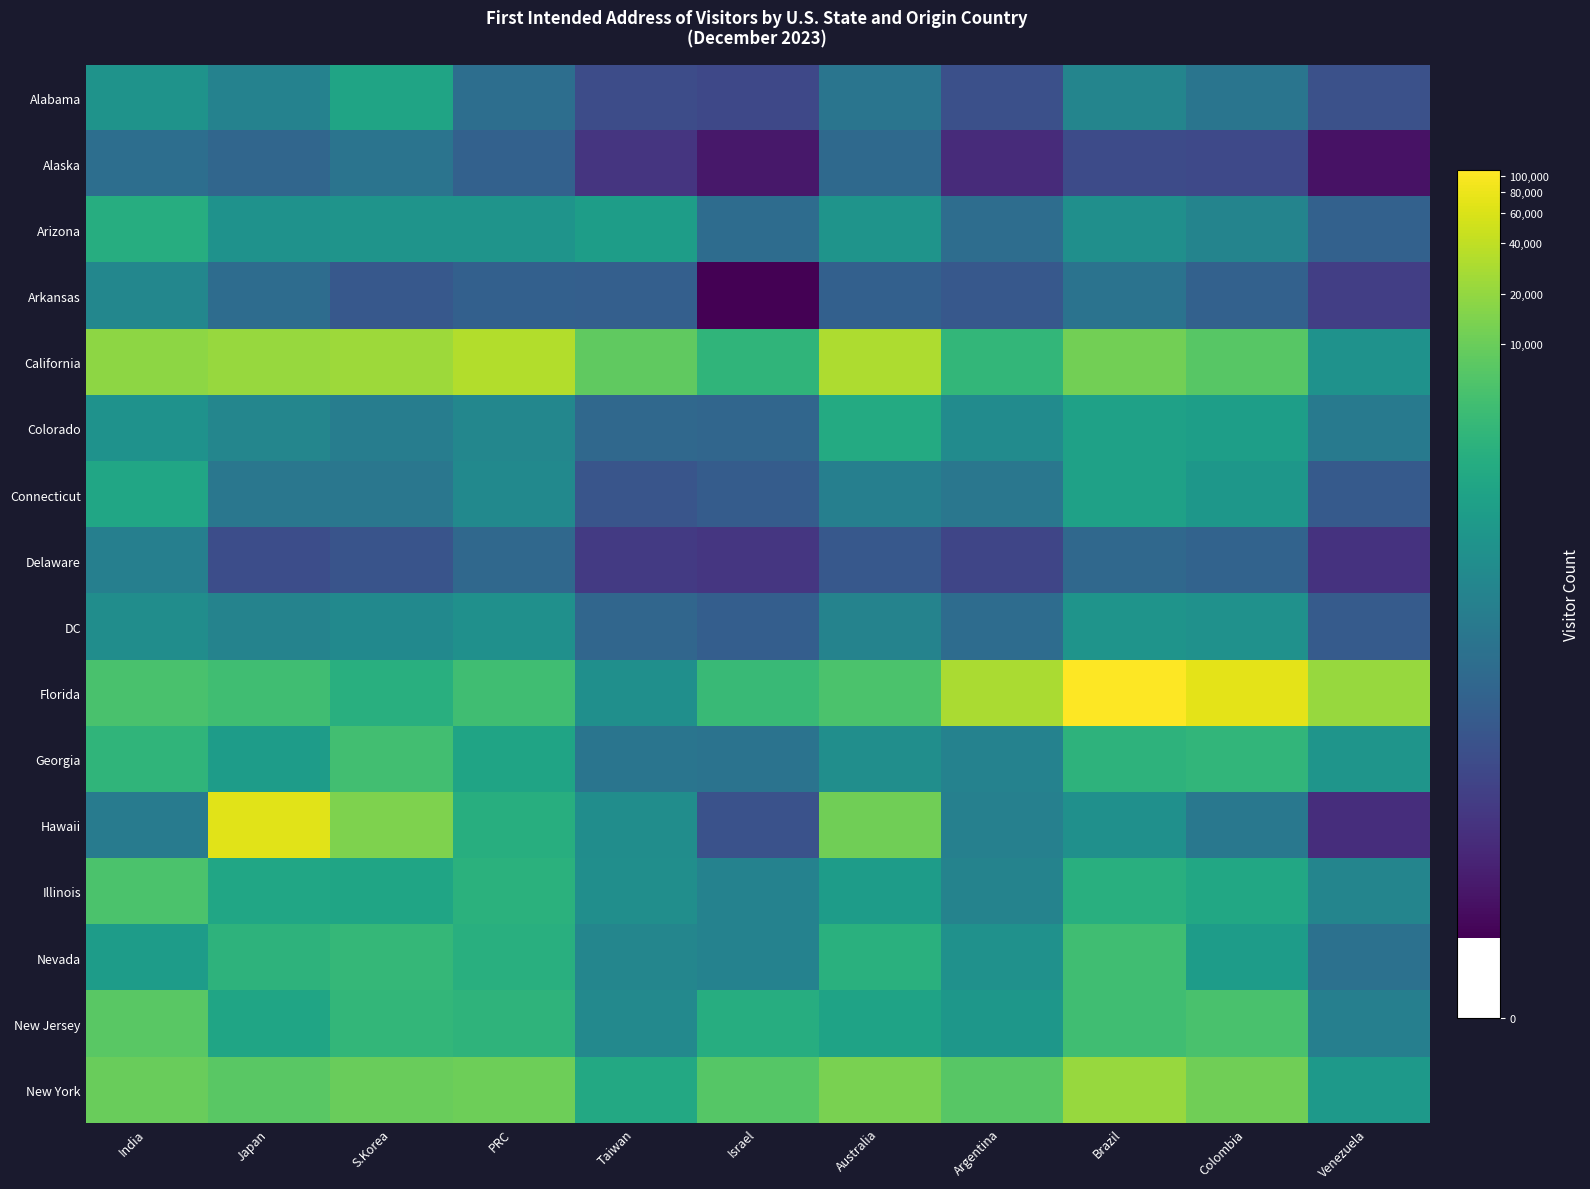

Which label corresponds to the largest value in the chart?

Brazil